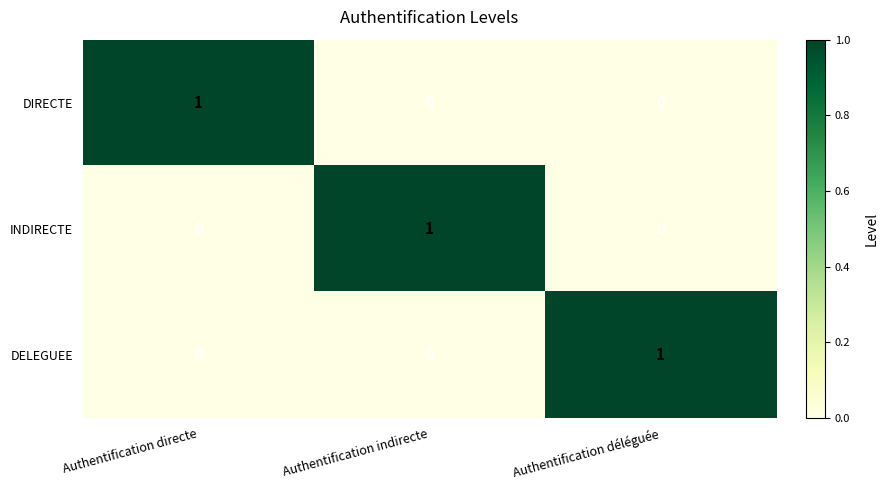

What is the total value across all series at Authentification directe?

1